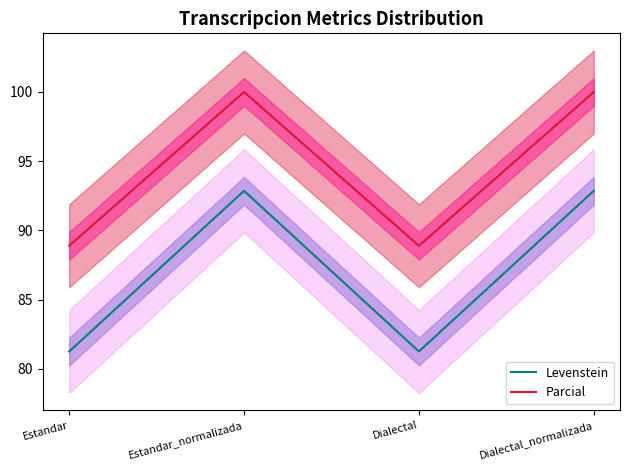

Which category has the highest value in the Levenstein series?

Estandar_normalizada